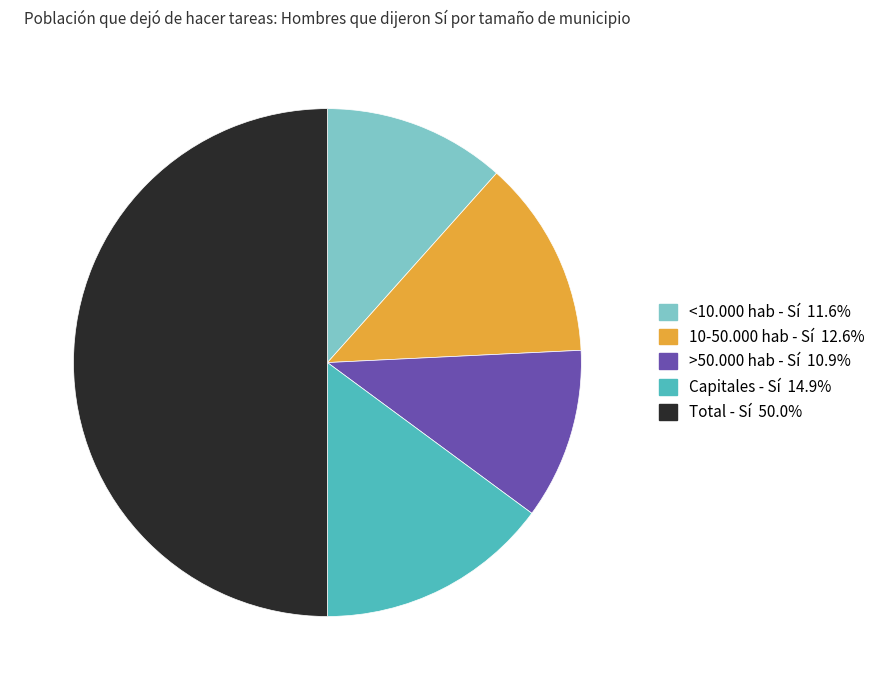

What is the ratio of the value at >50.000 hab - Sí to the value at <10.000 hab - Sí?

0.9